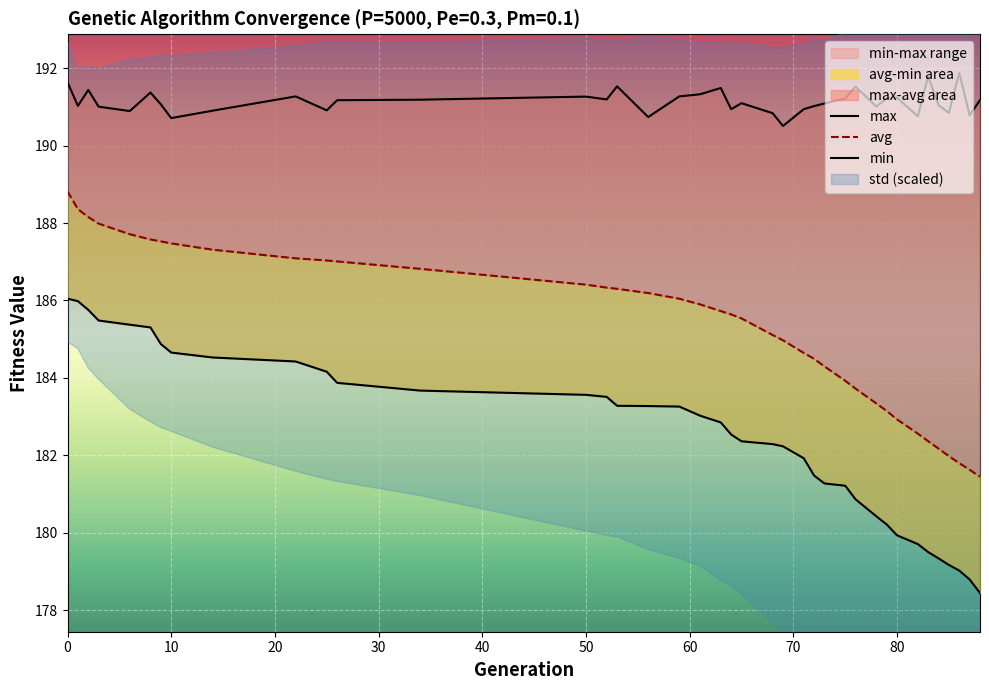

True or false: max and min intersect in this chart.

False